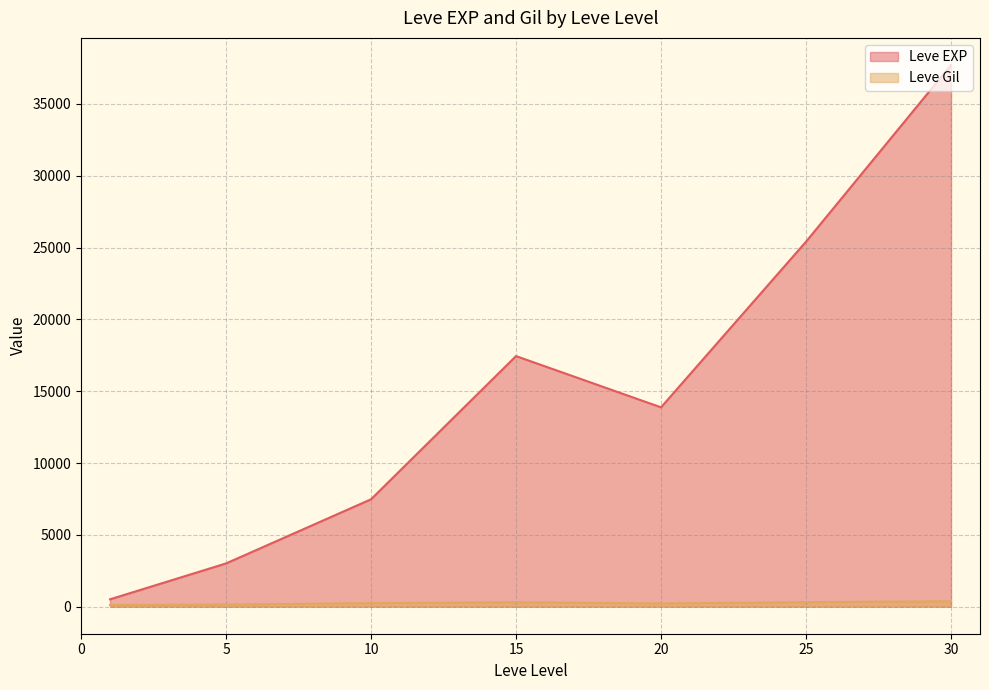

Where is the first local minimum for Leve Gil?

1